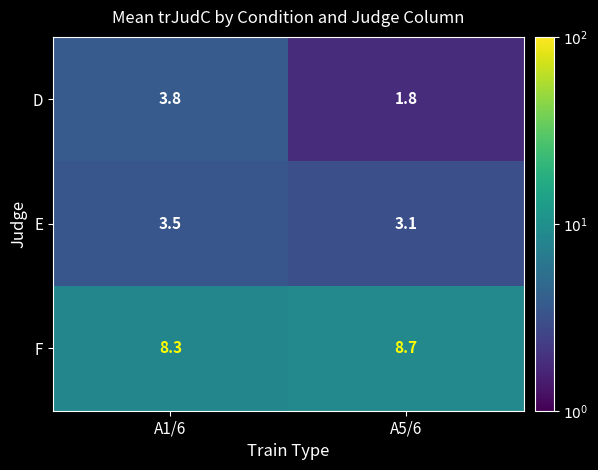

Which category has the lowest value in the D series?

A5/6